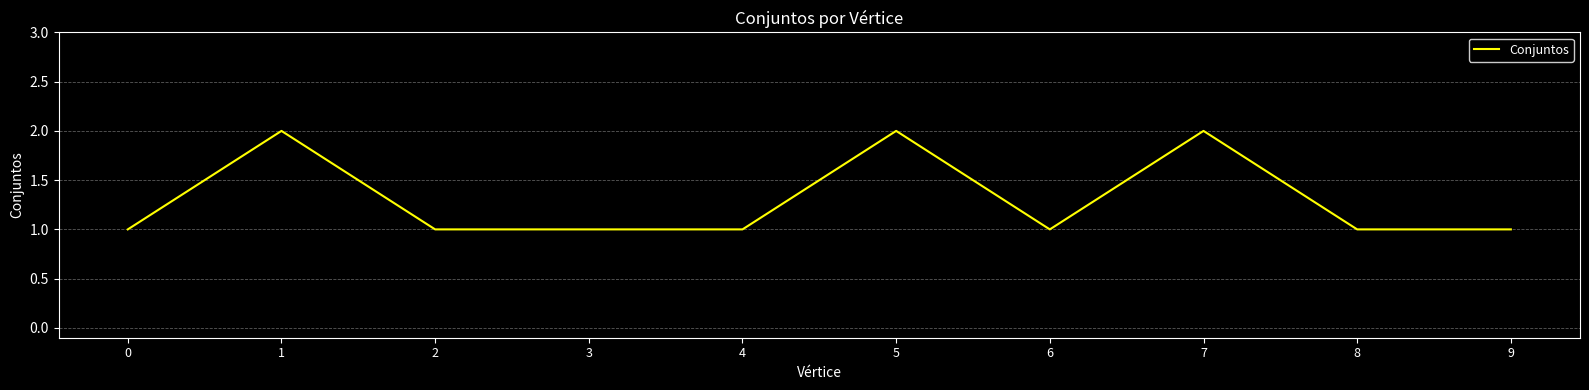

What is the sum of all values?

13